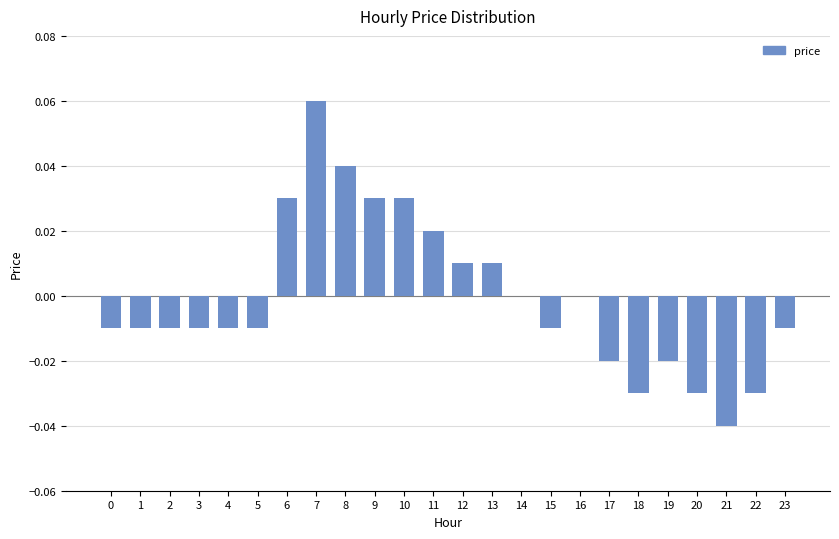

Which label corresponds to the largest value in the chart?

7